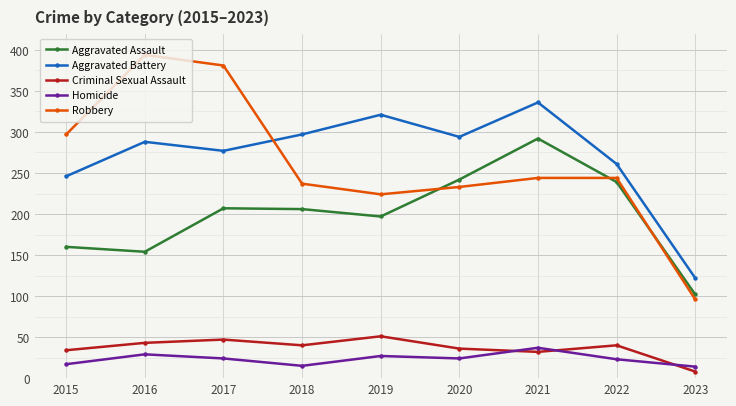

True or false: Aggravated Assault and Criminal Sexual Assault cross at least once.

False